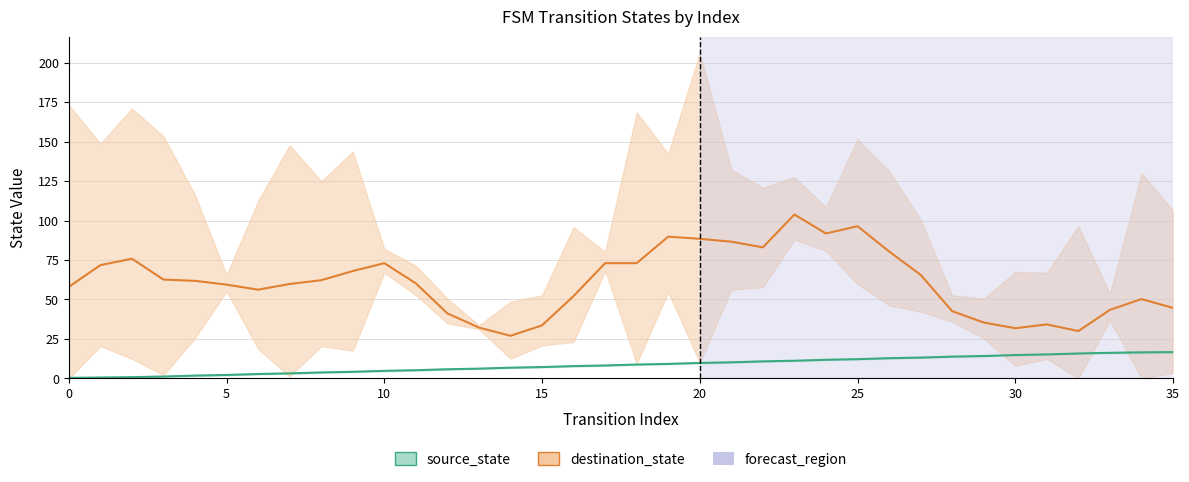

Which label corresponds to the largest value in the chart?

35